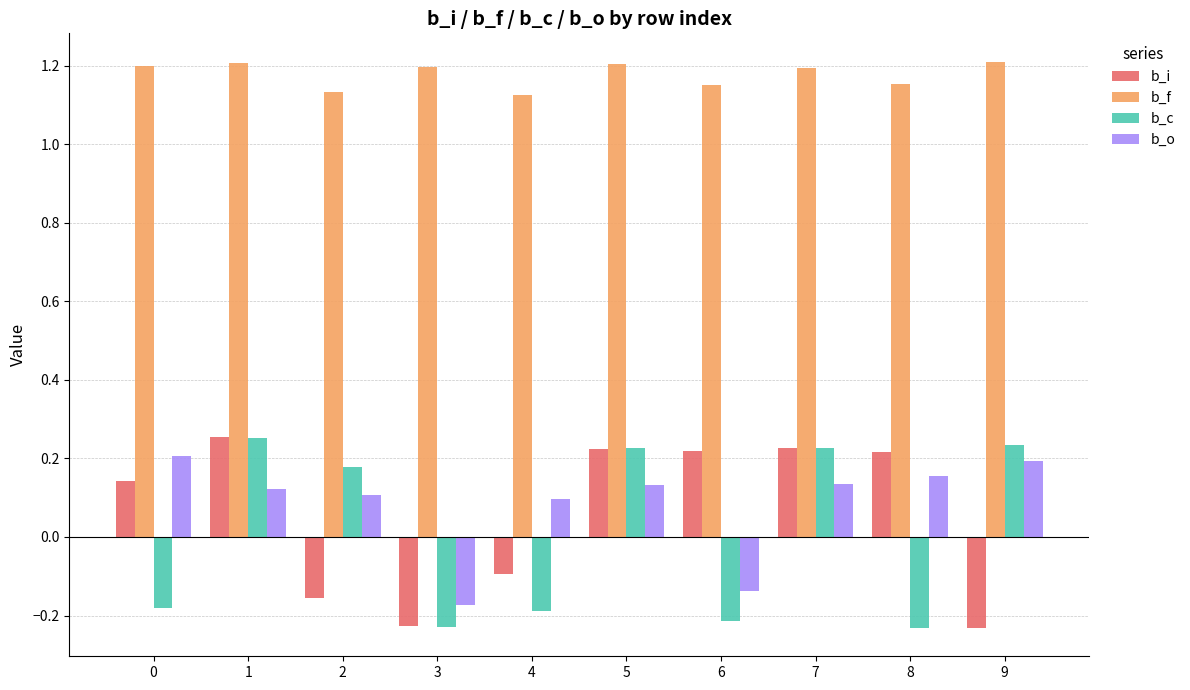

How many groups of bars are there?

10